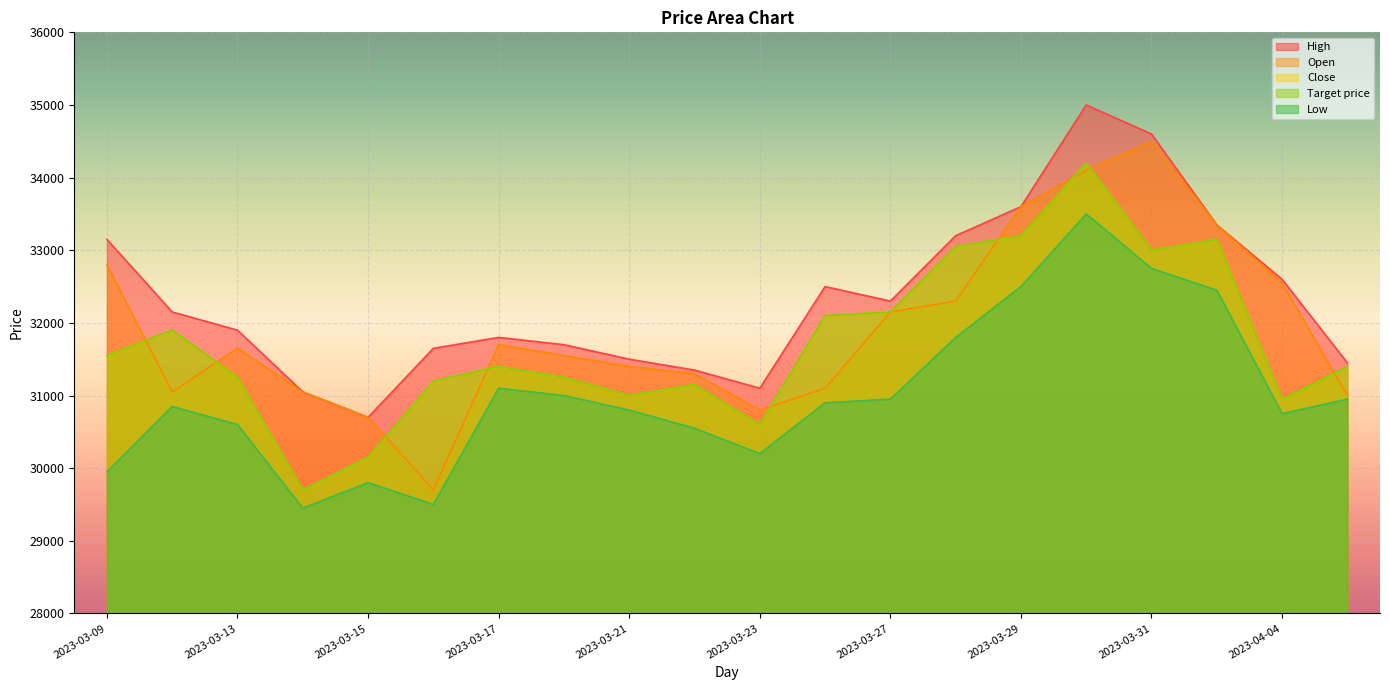

Rank the categories by Open value from highest to lowest.

2023-03-31, 2023-03-30, 2023-03-29, 2023-04-03, 2023-03-09, 2023-04-04, 2023-03-28, 2023-03-27, 2023-03-17, 2023-03-13, 2023-03-20, 2023-03-21, 2023-03-22, 2023-03-24, 2023-03-10, 2023-03-14, 2023-04-05, 2023-03-23, 2023-03-15, 2023-03-16